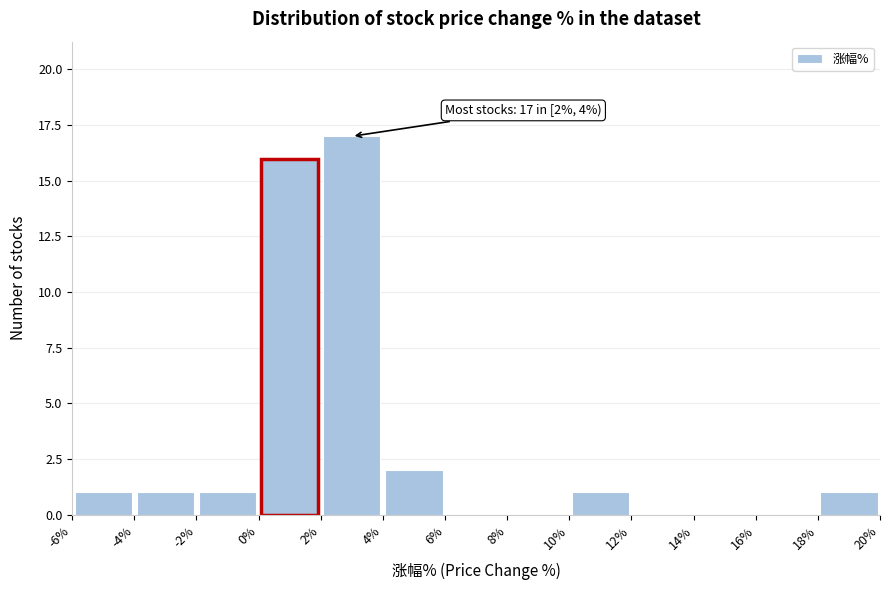

Over which range of the x-axis is the bar tallest?

2% to 4%